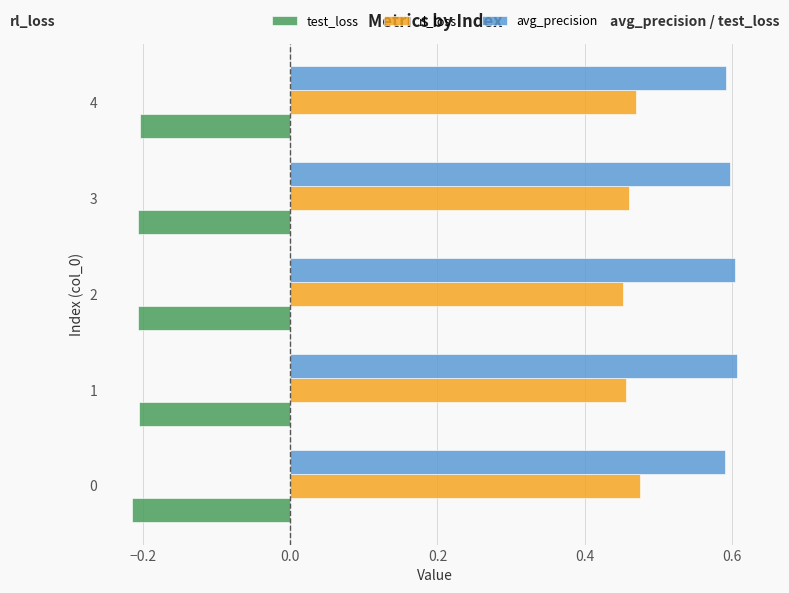

What is the difference between the highest and lowest values at 1?

0.8